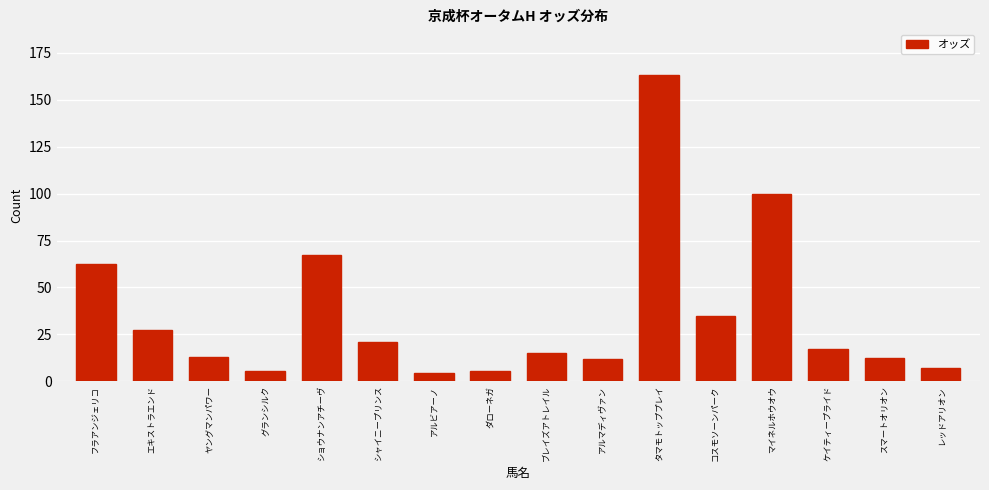

What position from the right is アルマディヴァン?

7